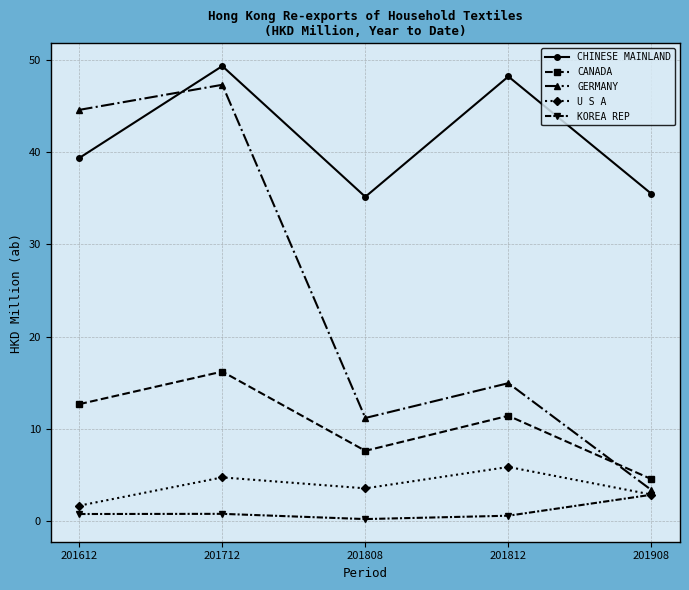

Does the chart display data point markers on the line(s)?

Yes